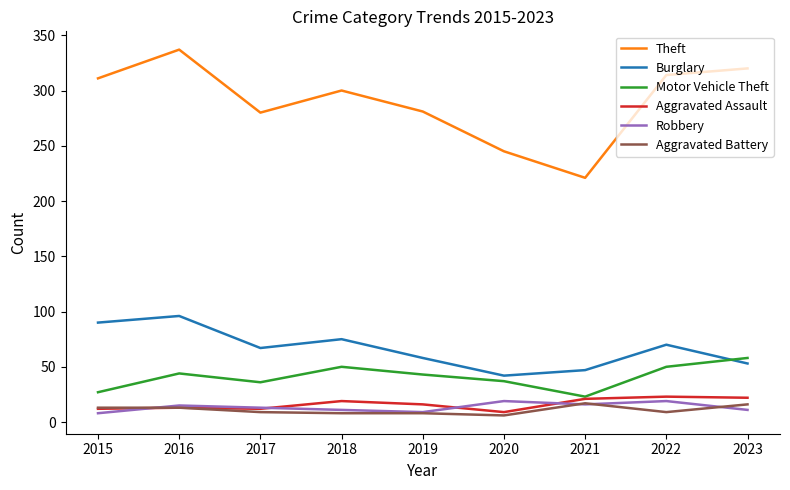

True or false: Motor Vehicle Theft and Robbery cross at least once.

False